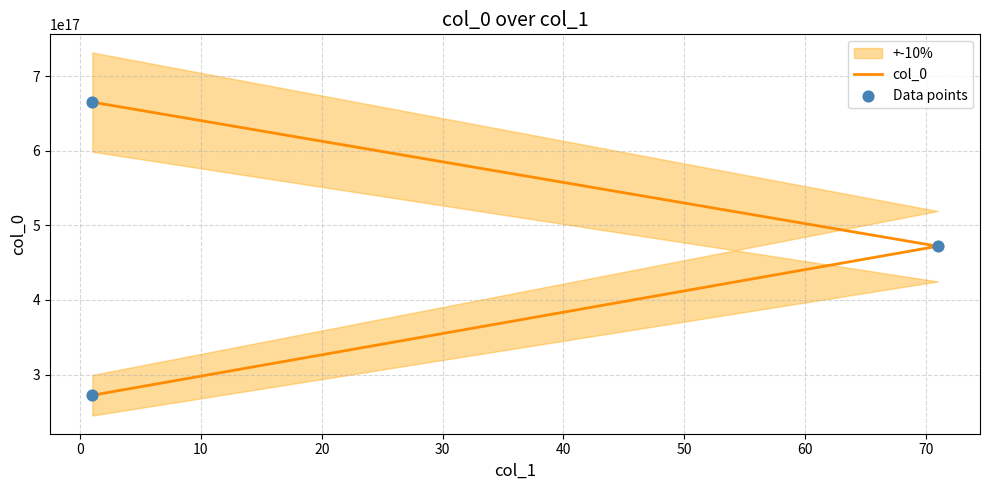

Which series has the largest Y range (max minus min)?

col_0